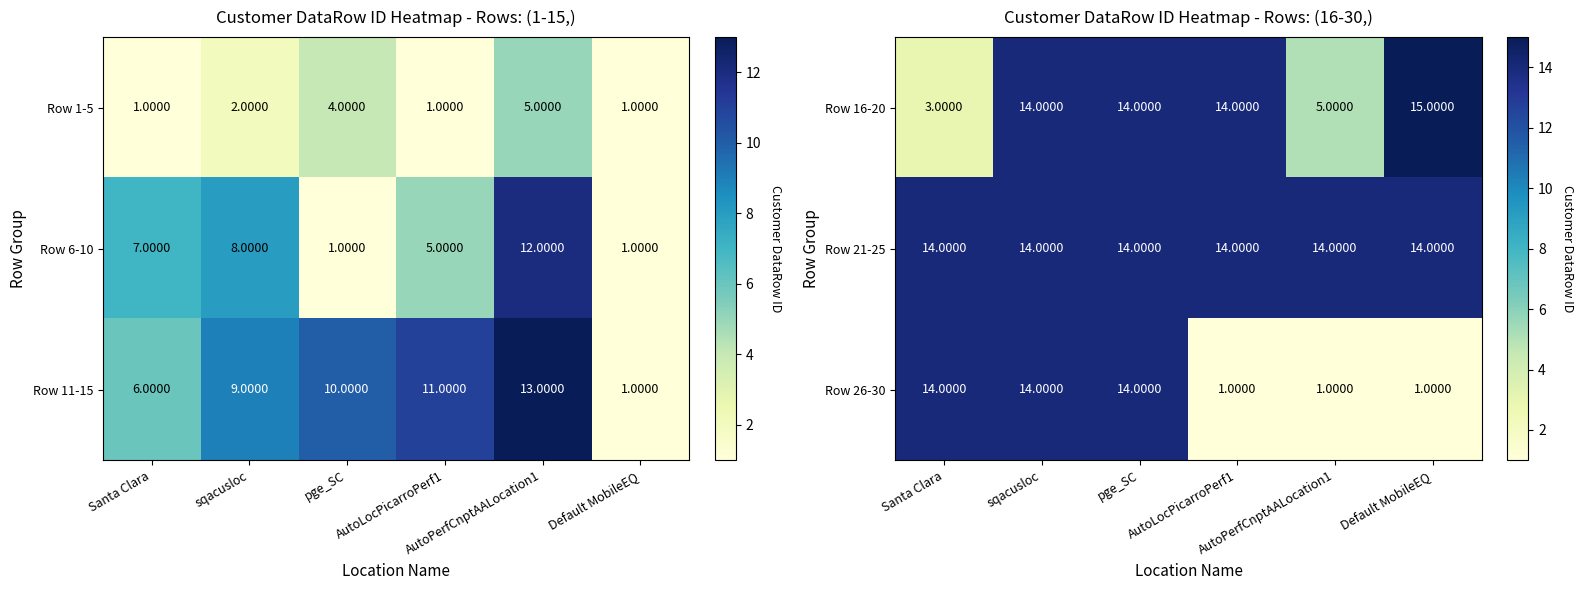

Is it true that Row 16-20 equals 15 at Default MobileEQ?

True